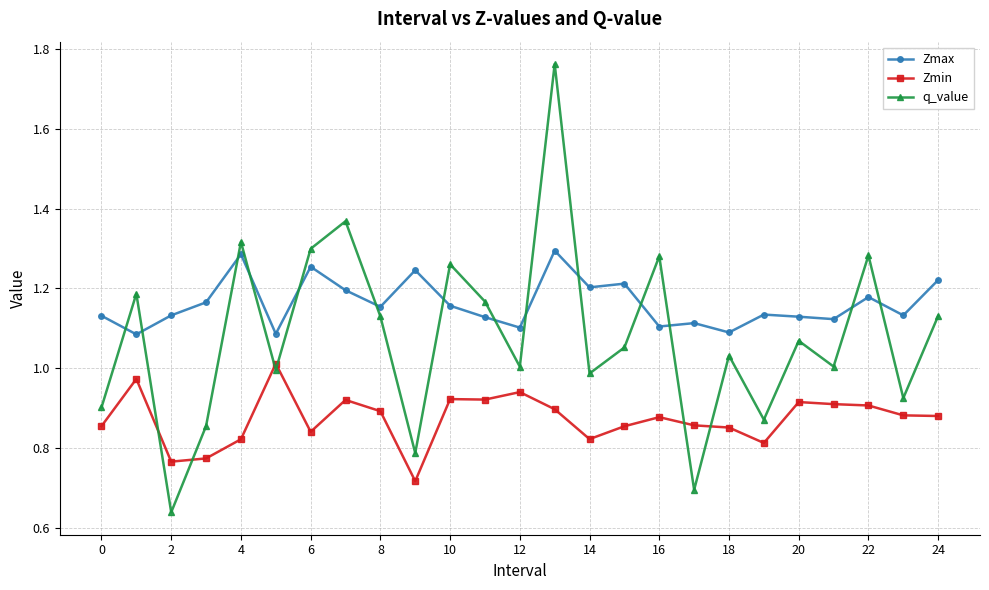

Which series has the largest range (max minus min)?

q_value